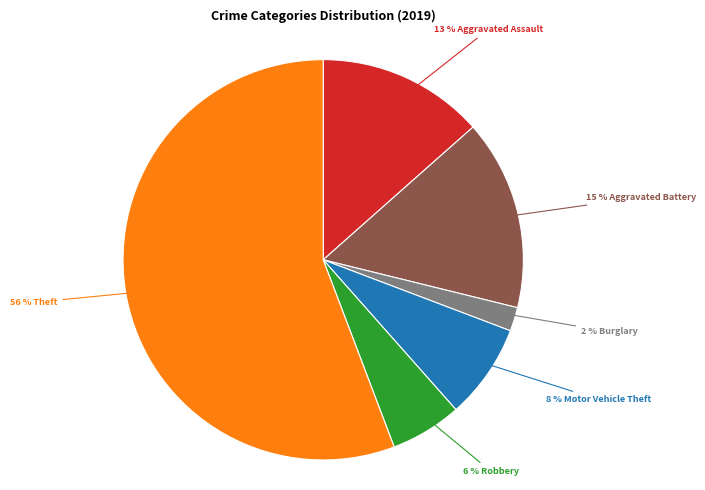

To the nearest percent, what is the average slice percentage?

17%